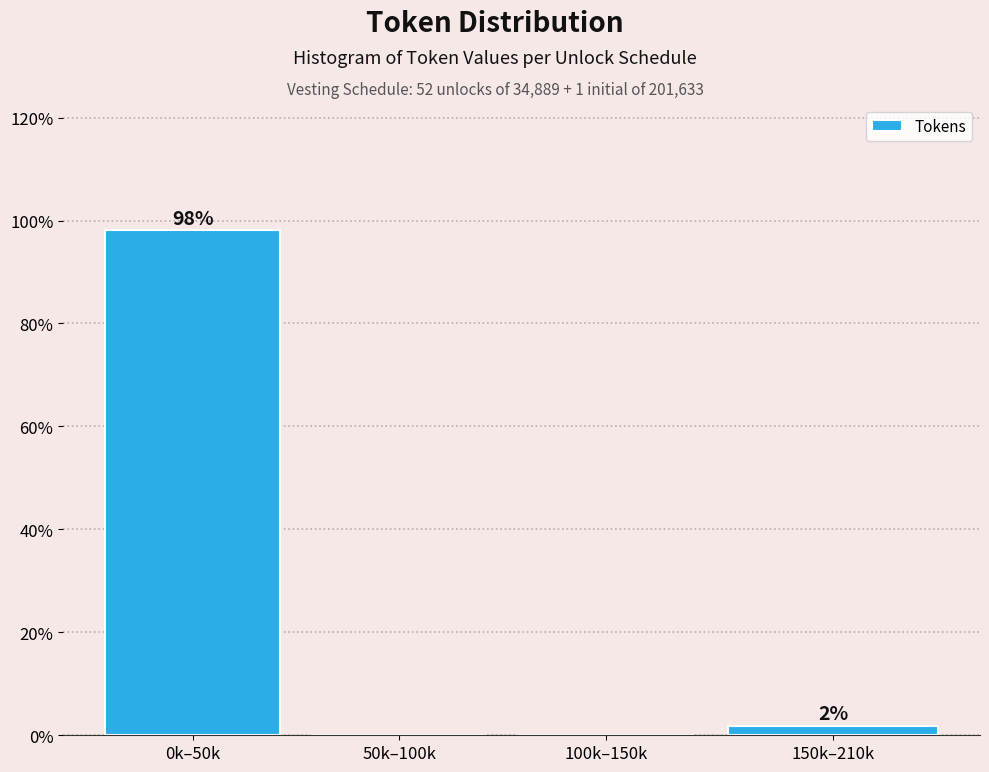

Which has a higher value, 150k–210k or 50k–100k?

150k–210k